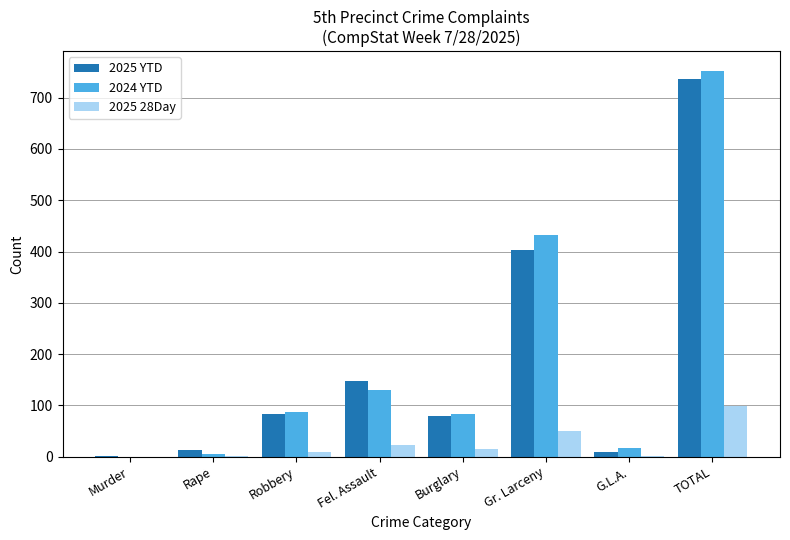

Is the value of 2024 YTD at TOTAL greater than the value of 2025 YTD at Rape?

Yes